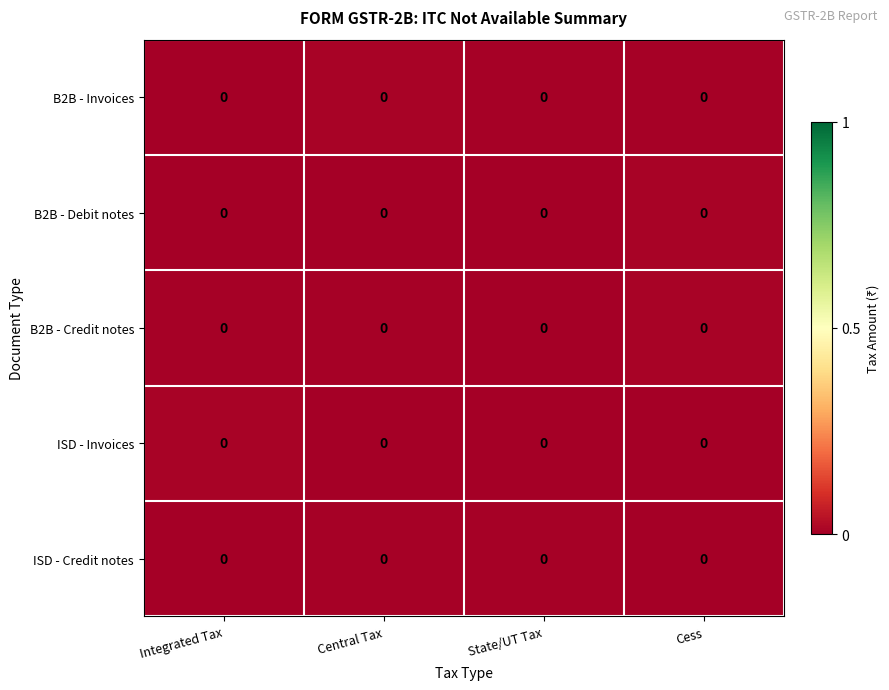

At which label does B2B - Credit notes reach its minimum?

State/UT Tax